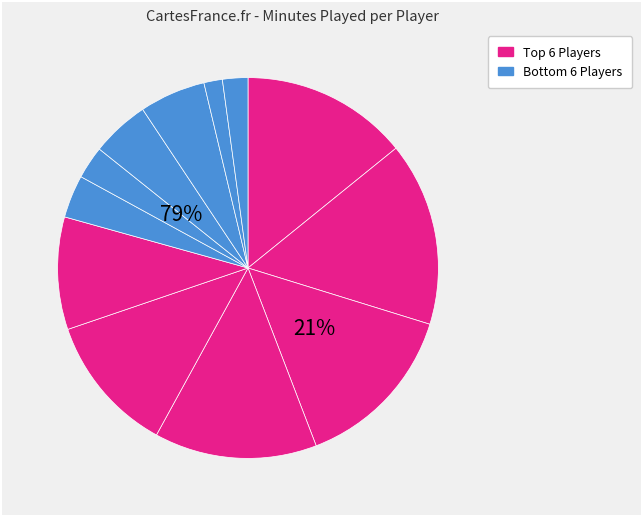

The Alex Rubin slice represents 1% of the pie. True or false?

False